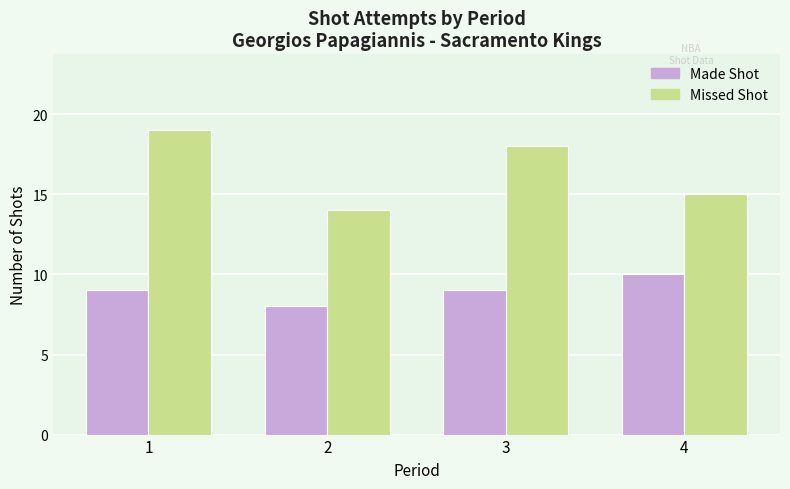

What is the minimum value for Made Shot?

8